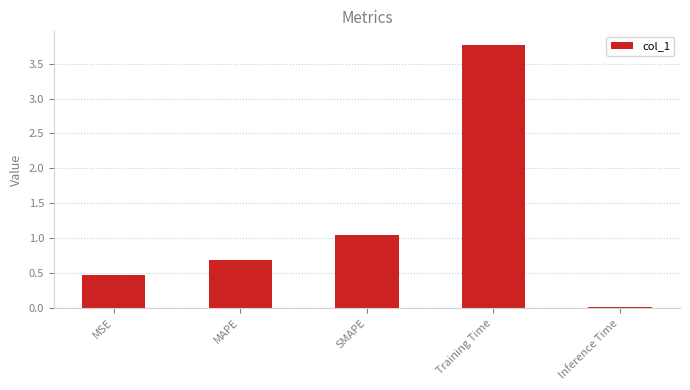

List the labels in order of value, largest first.

Training Time, SMAPE, MAPE, MSE, Inference Time